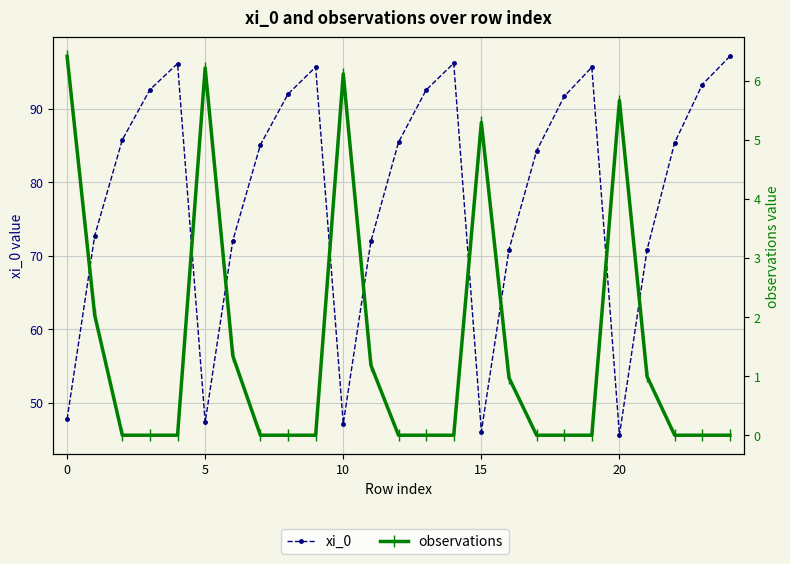

What is the difference between the maximum and minimum values in the xi_0 series?

51.5